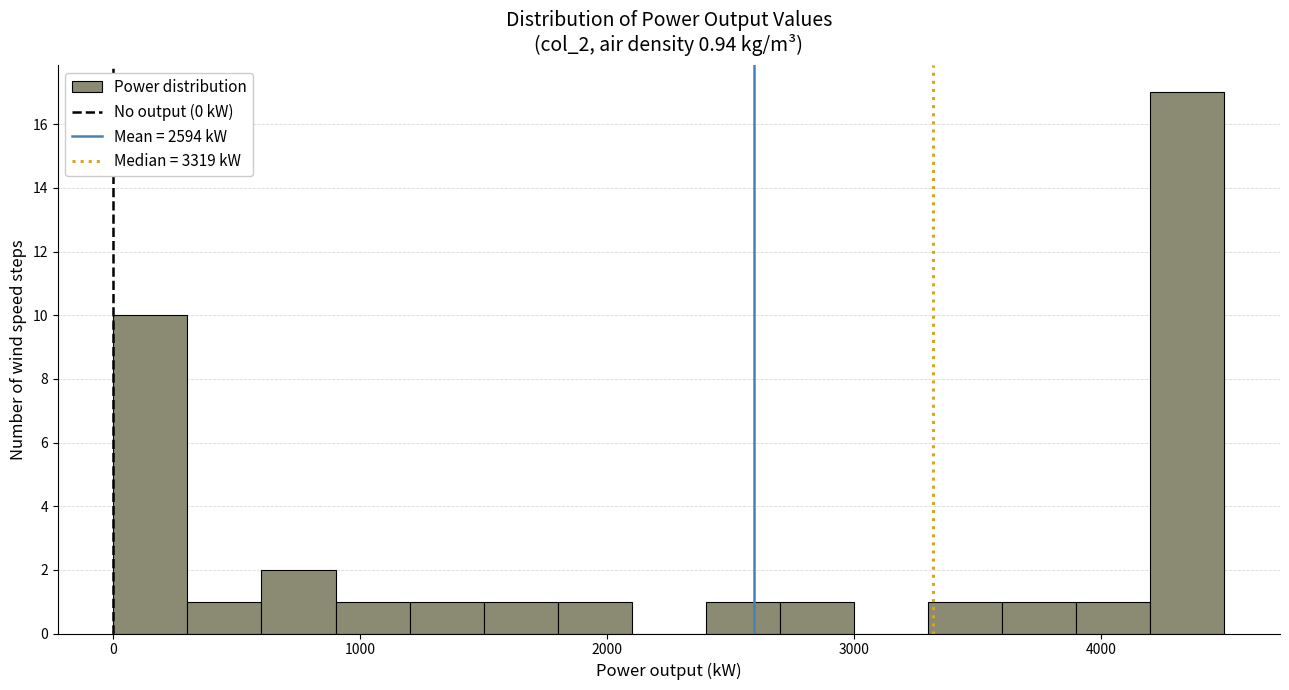

Read against the x-axis, roughly where is the centre of the tallest bar?

4400